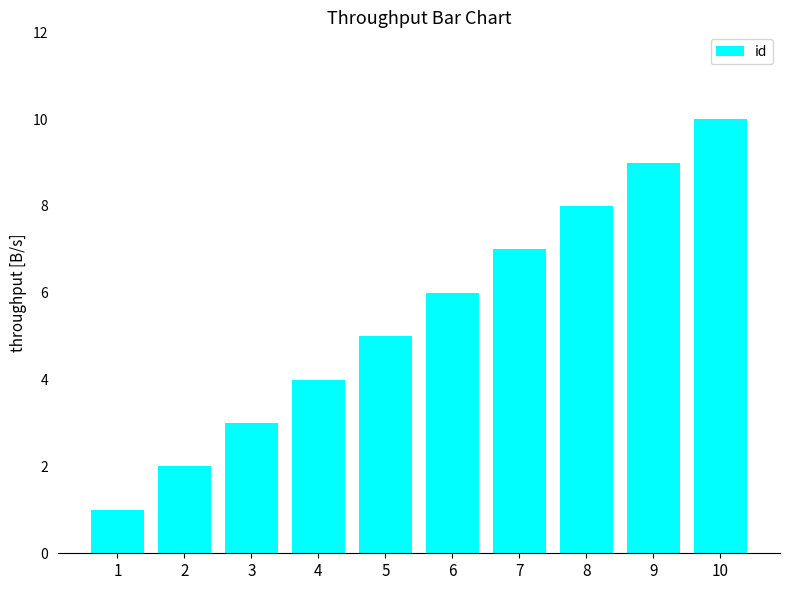

How many bars are there in total?

10